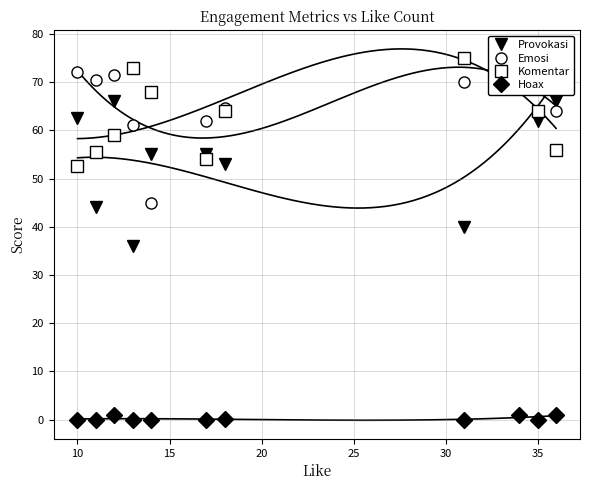

True or false: Emosi has more than 0 interior local peaks.

True